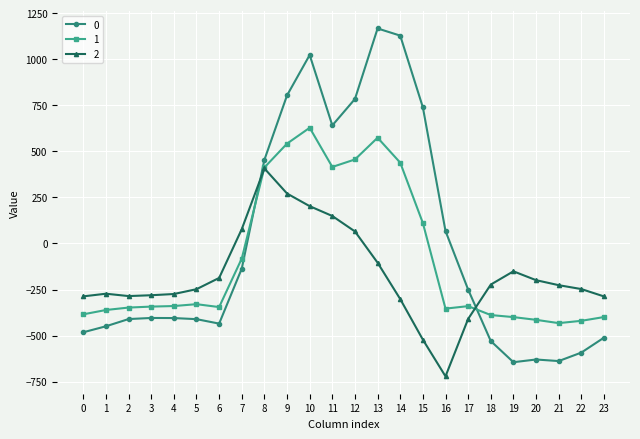

Rank the series by their average value, from highest to lowest.

0, 1, 2